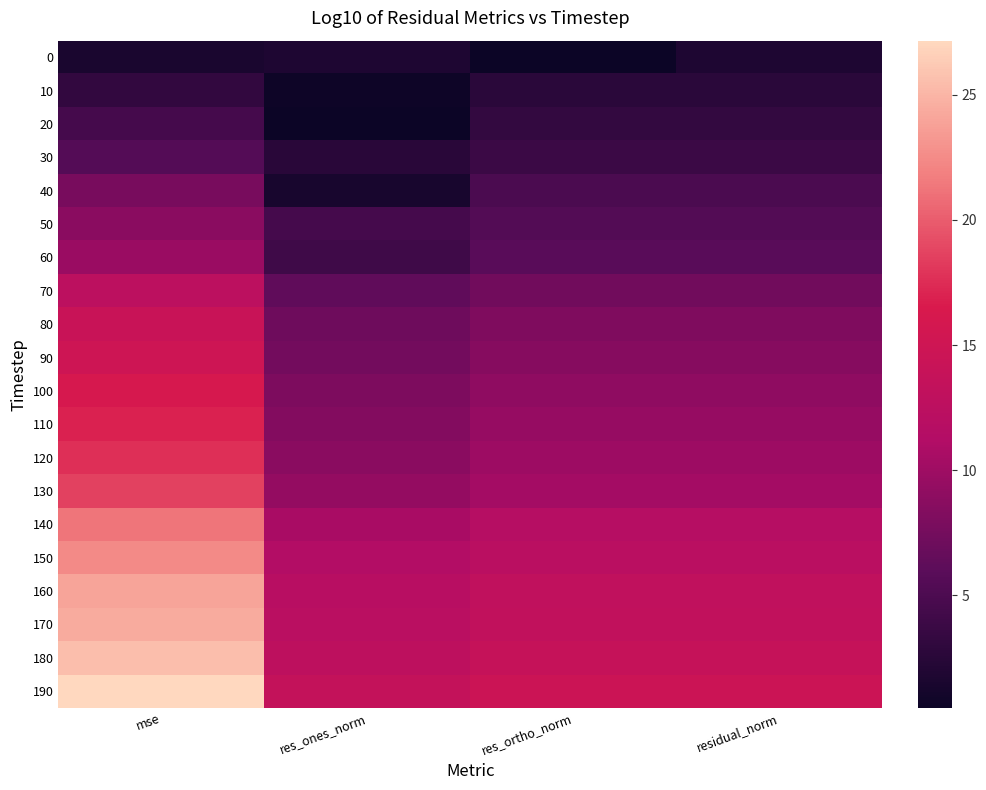

Which has a higher value, res_ones_norm or residual_norm?

residual_norm